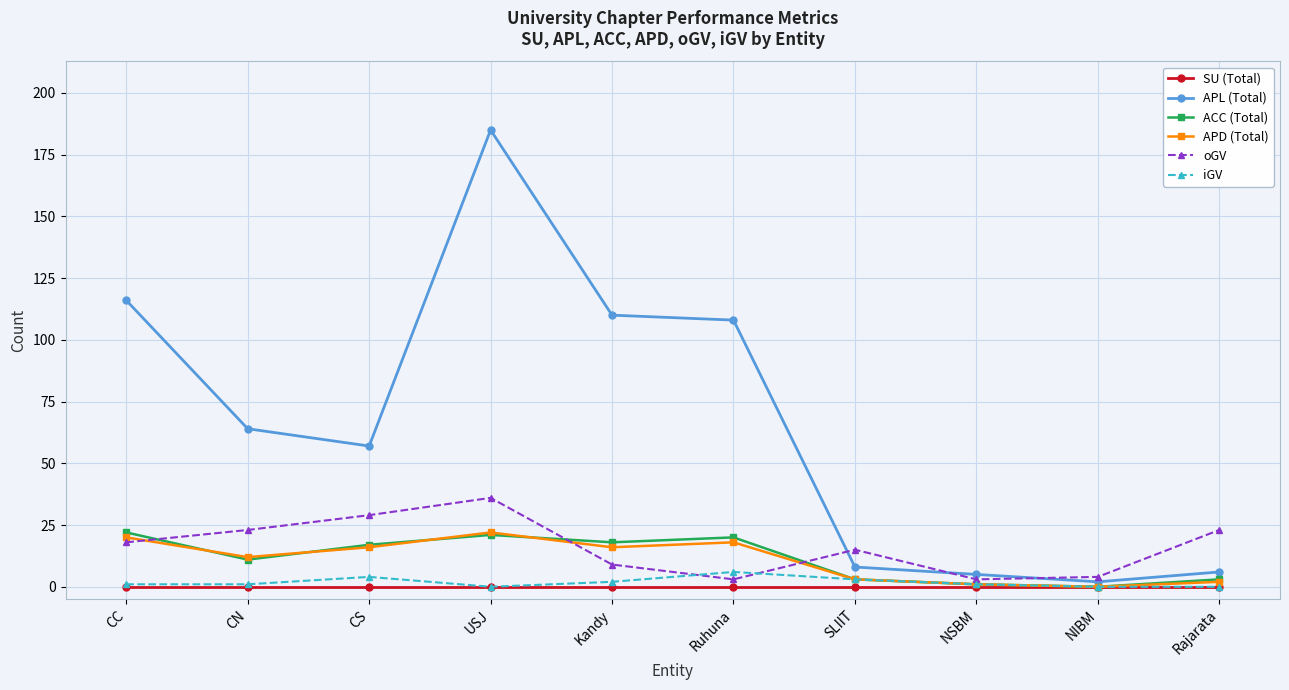

What is the label of the 8th point from the left?

NSBM